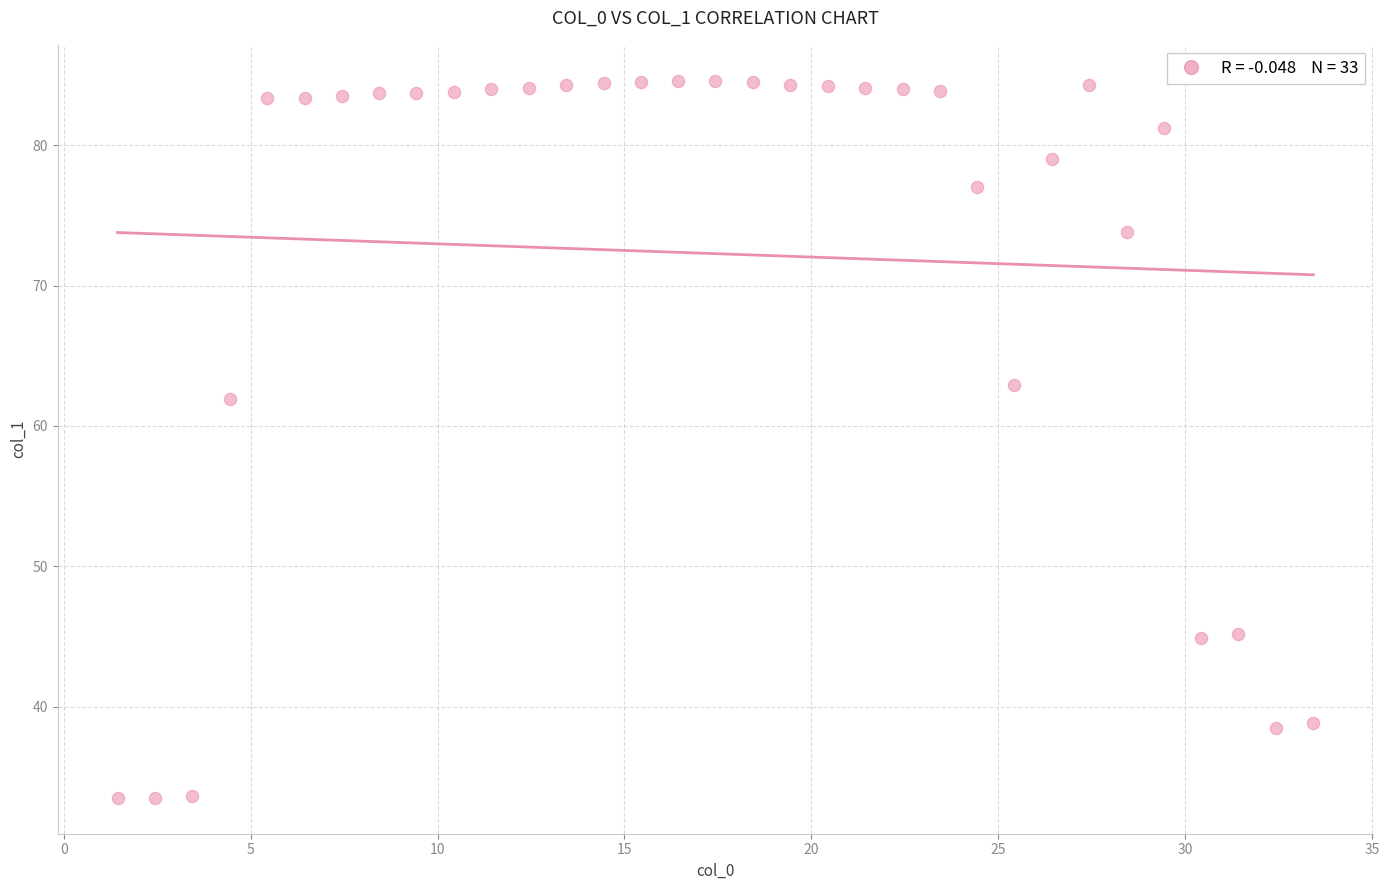

What Y value in the scatter plot is closest to 59?

61.9